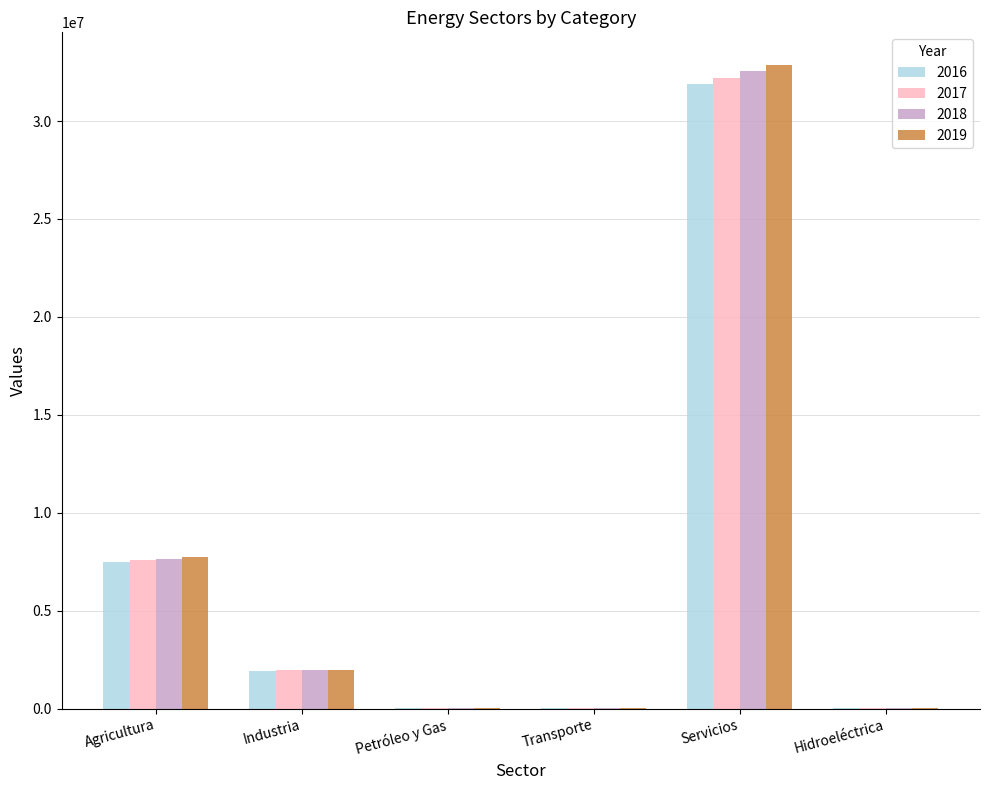

At which category is the sum across all series the highest?

Servicios